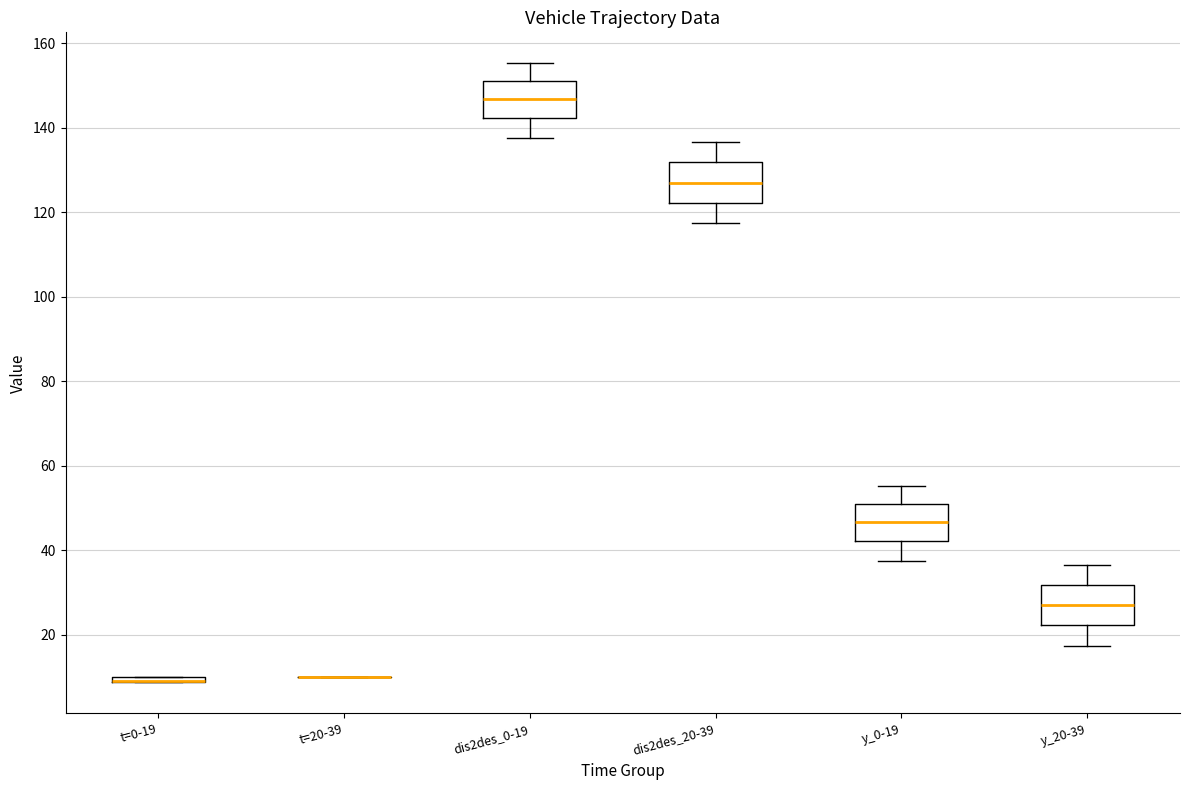

Where does the lower whisker of the box for y_0-19 end on the y-axis? The values are not printed on the chart, so give them approximately, as read against the axis.

38